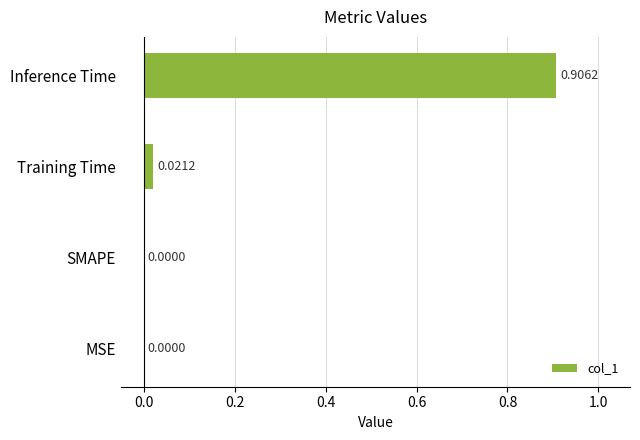

Count the number of data series in this chart.

1